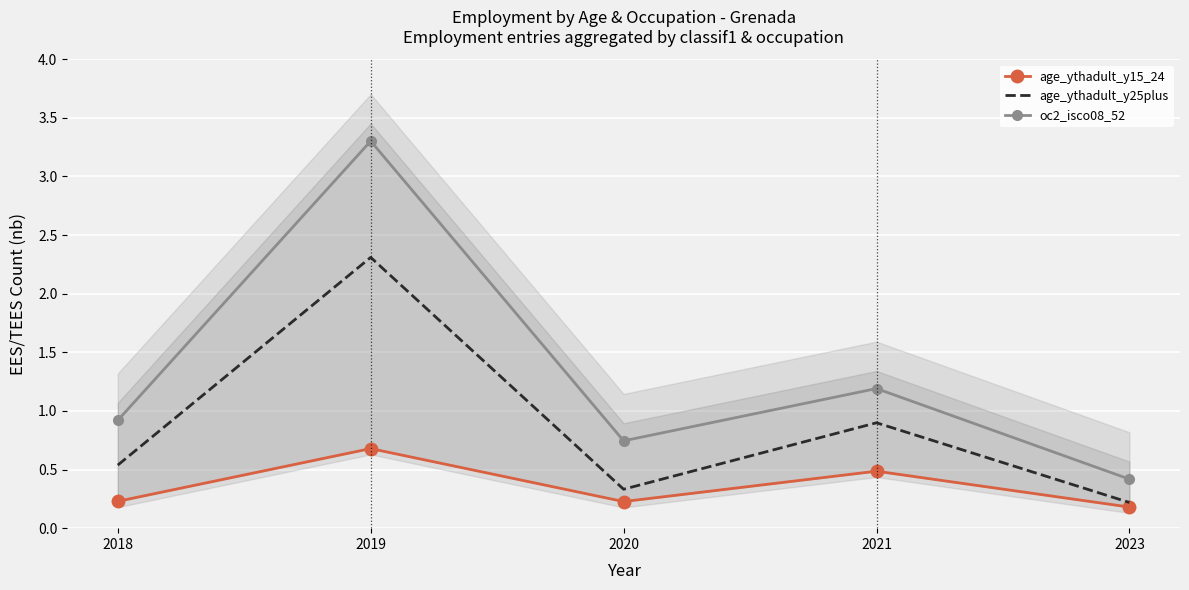

Reading right to left, extract all data points from this chart.

age_ythadult_y15_24: 0.2	0.5	0.2	0.7	0.2
age_ythadult_y25plus: 0.2	0.9	0.3	2.3	0.5
oc2_isco08_52: 0.4	1.2	0.7	3.3	0.9